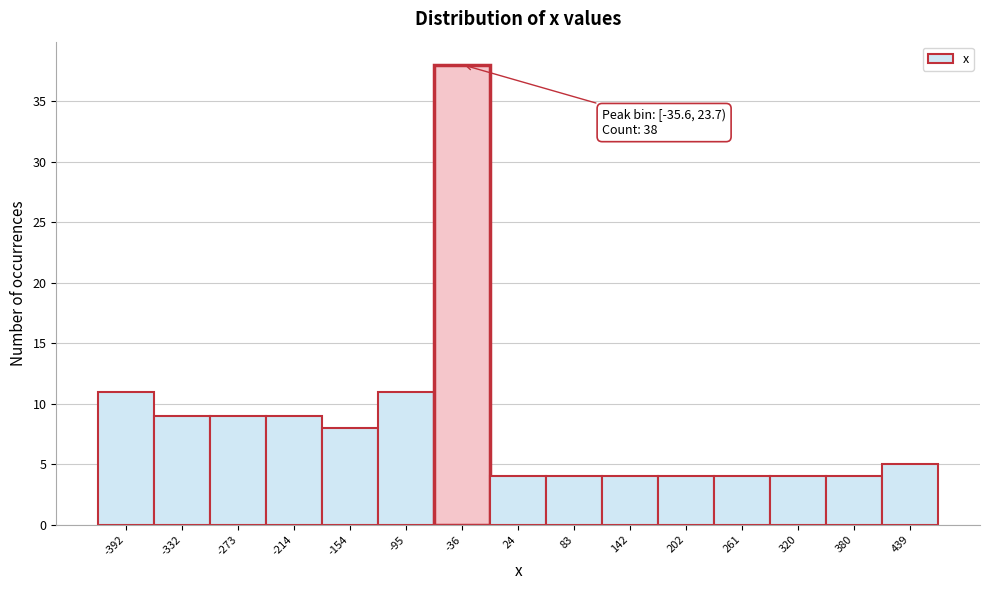

Reading left to right, what are all the values shown in this chart?

11	9	9	9	8	11	38	4	4	4	4	4	4	4	5